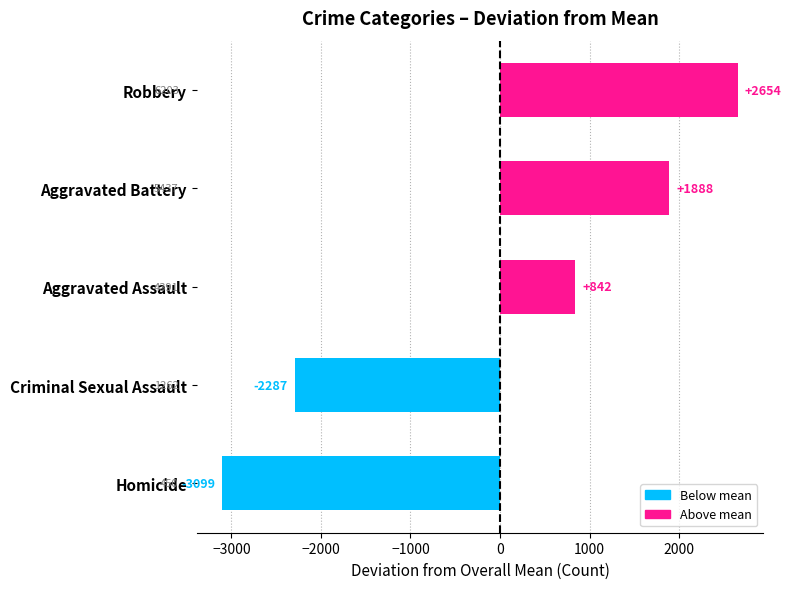

The value at Aggravated Assault is 544.1. True or false?

False